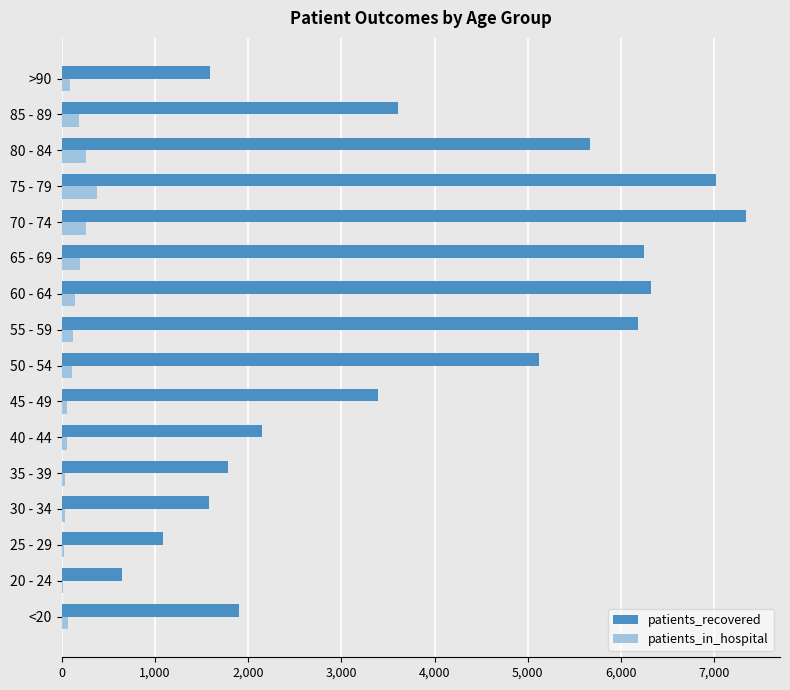

Which series has the largest range (max minus min)?

patients_recovered